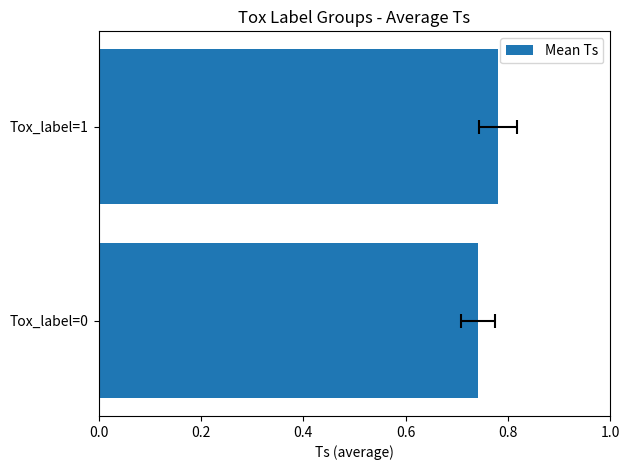

What is the greatest value displayed?

0.8